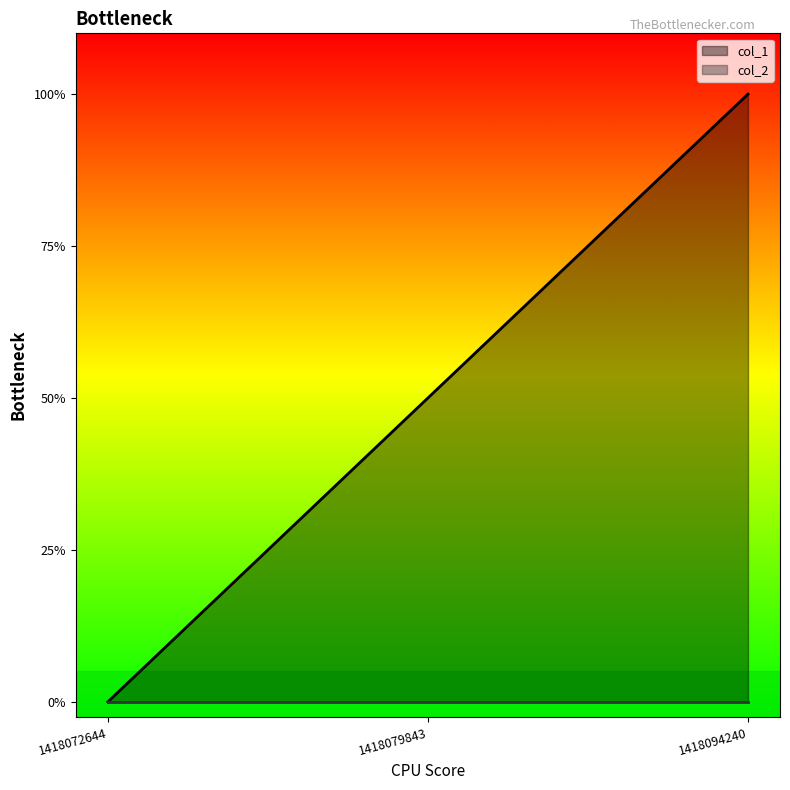

How many values are below 1?

1